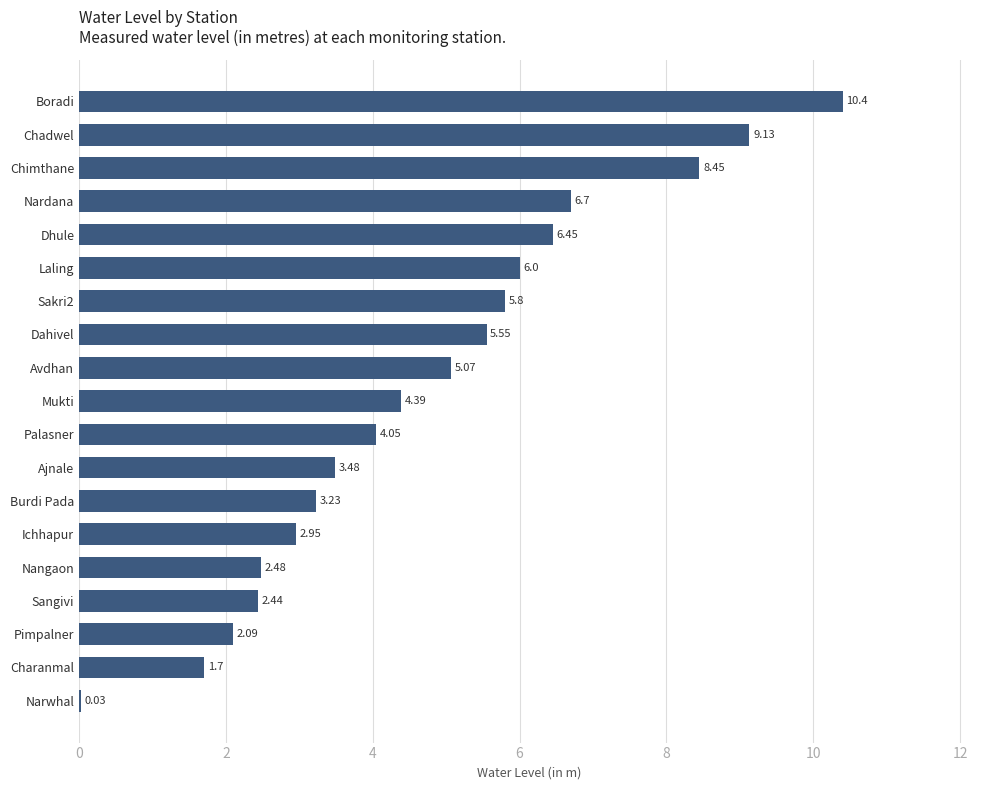

Which category has the highest value across all series?

Boradi